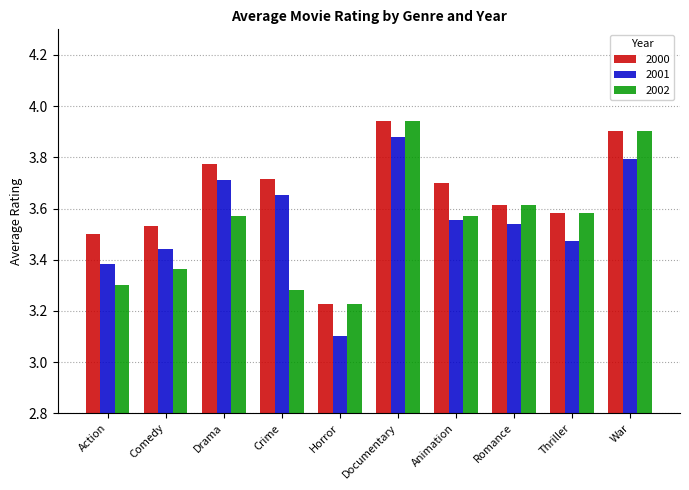

At which category is the sum across all series the highest?

Documentary